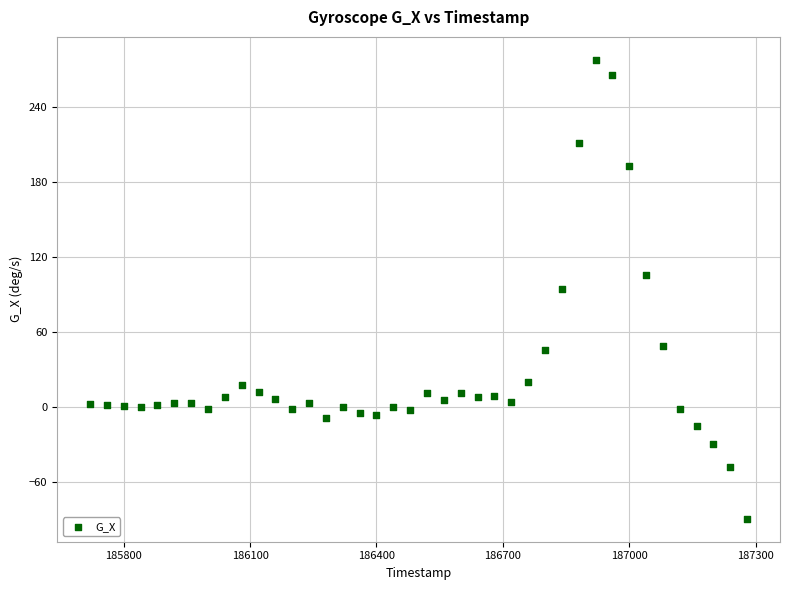

What is the range of X values (max minus min)?

1560.0